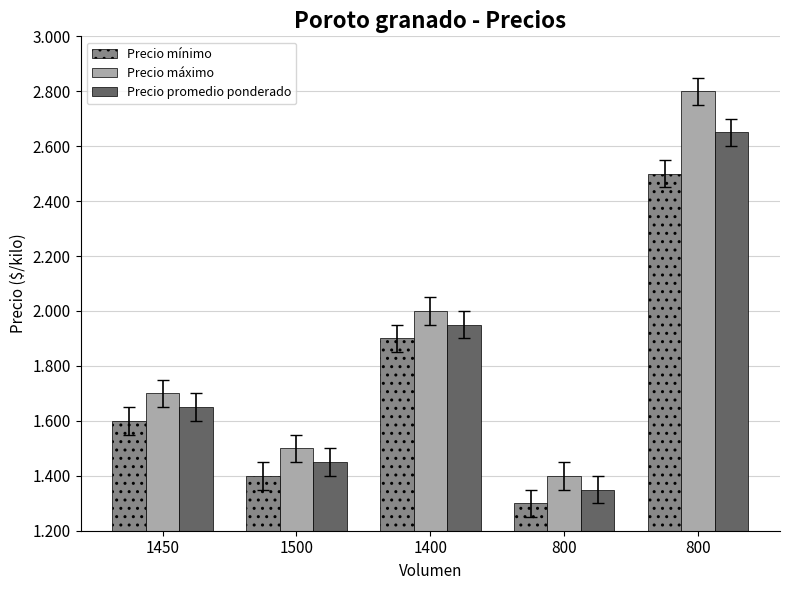

At which category is the sum across all series the highest?

800